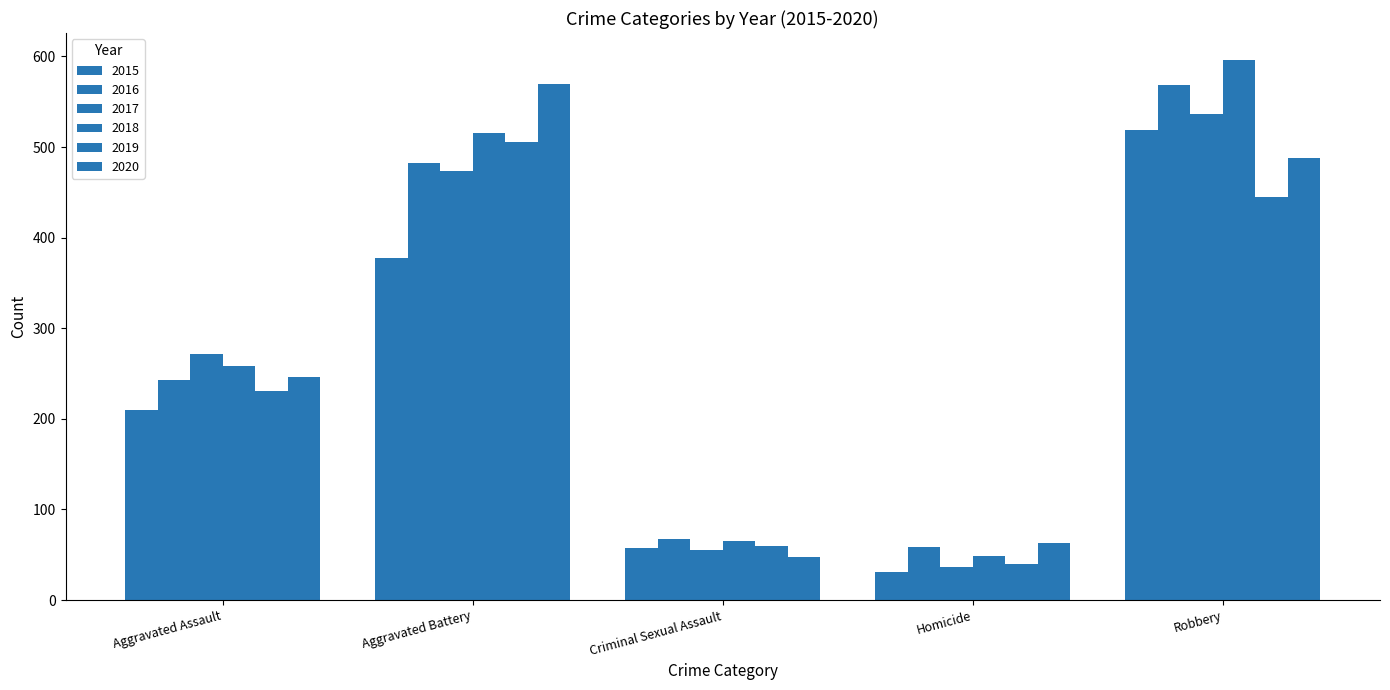

Where is 2016 nearest to the value 313?

Aggravated Assault